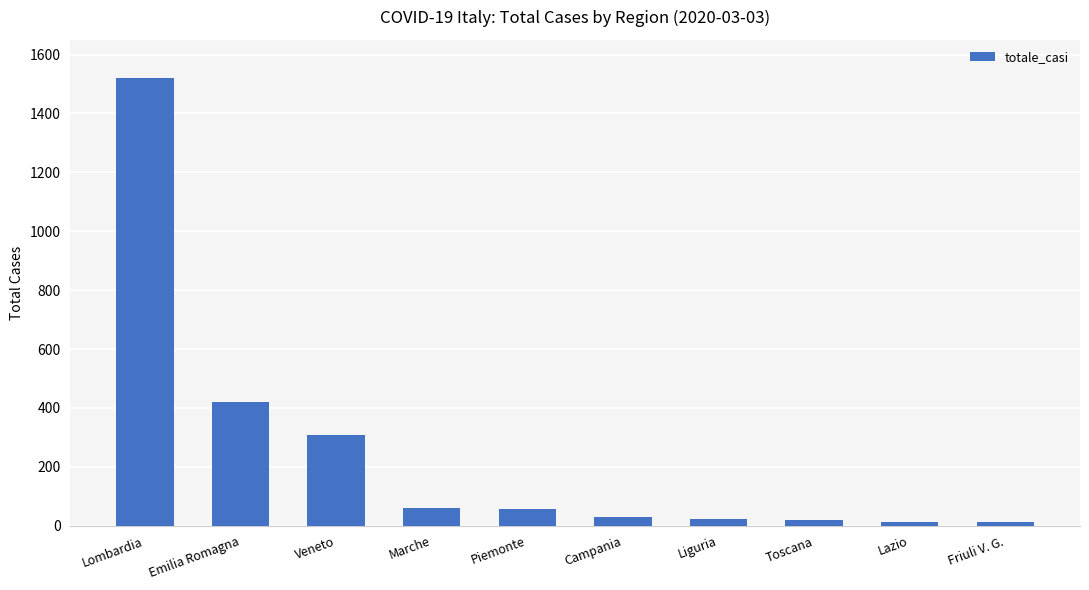

True or false: the data shows 420 at Emilia Romagna.

True